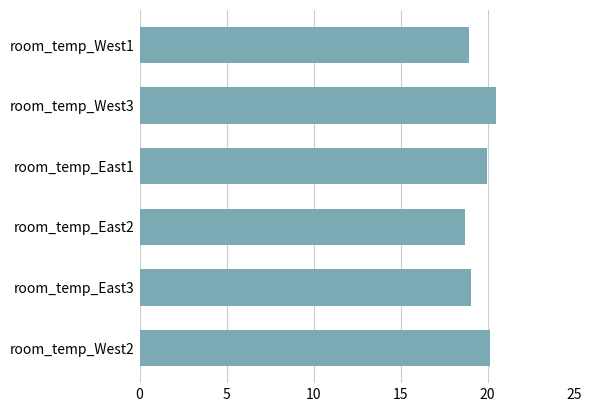

What is the value of the 4th bar from the top?

18.7